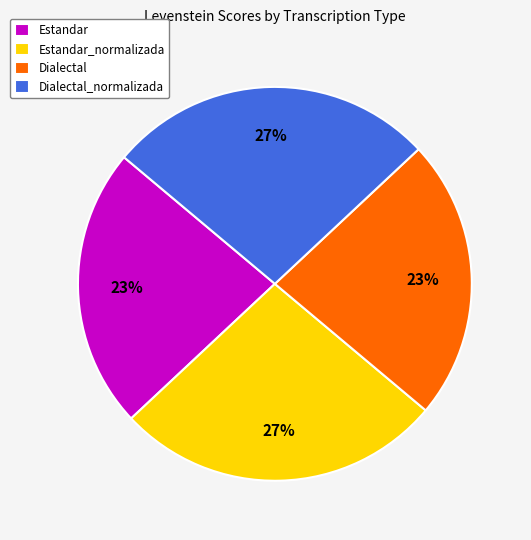

What percentage is the Dialectal slice, to the nearest percent?

23%